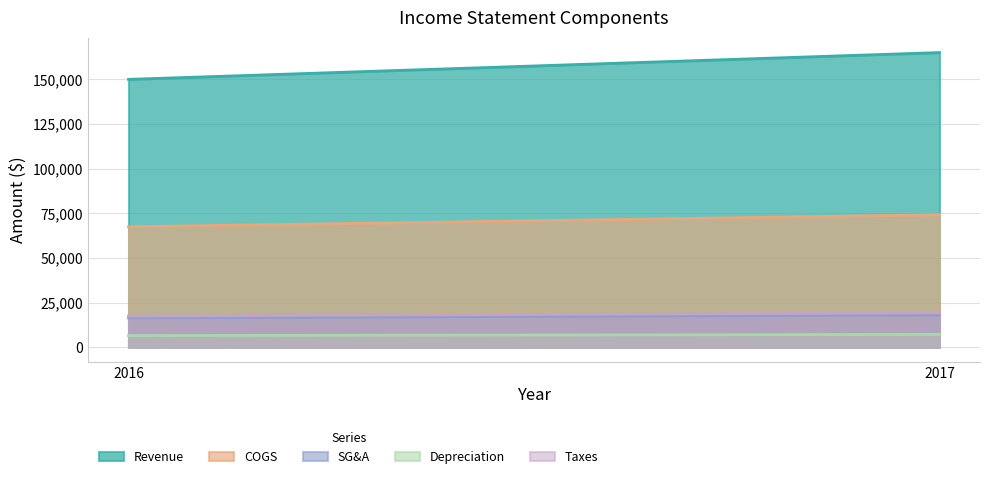

How many data points does each series have?

2